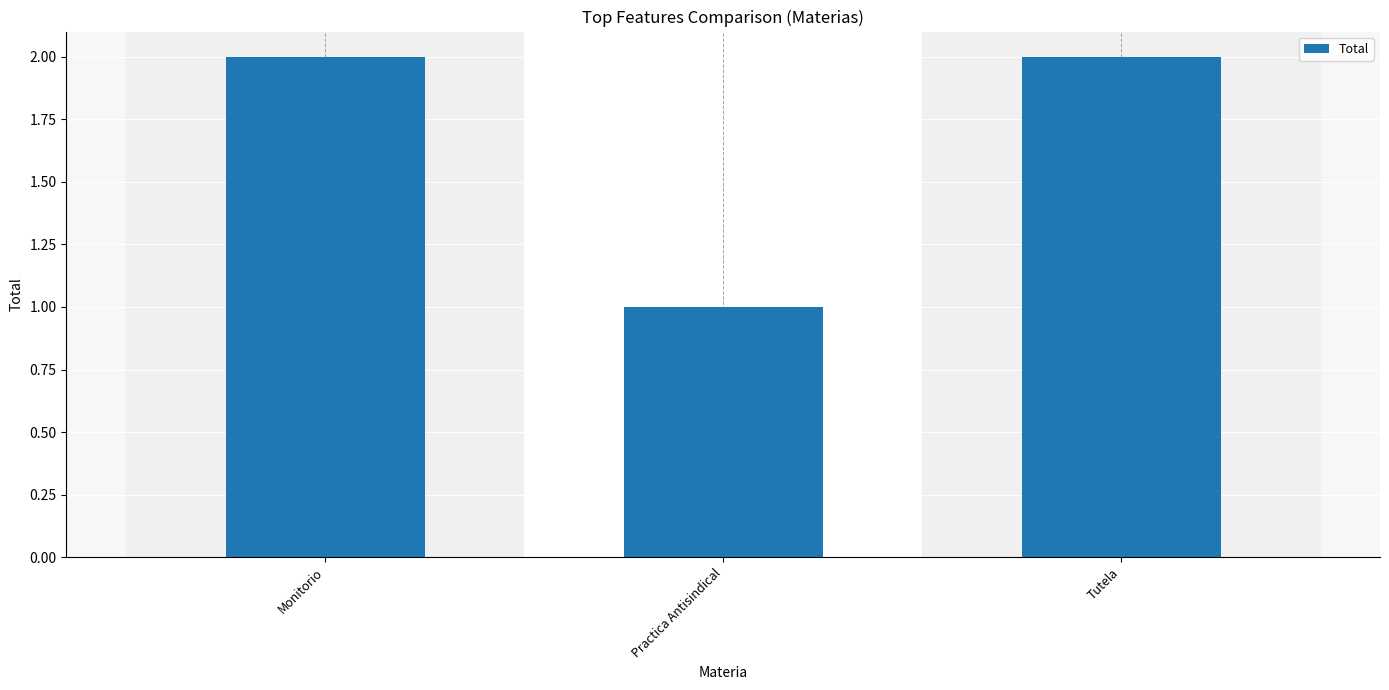

Count the values in the range 1 to 2.

3